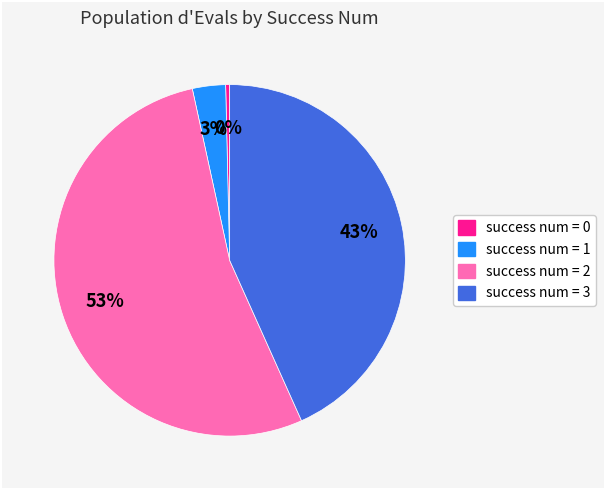

How many segments does this pie chart have?

4